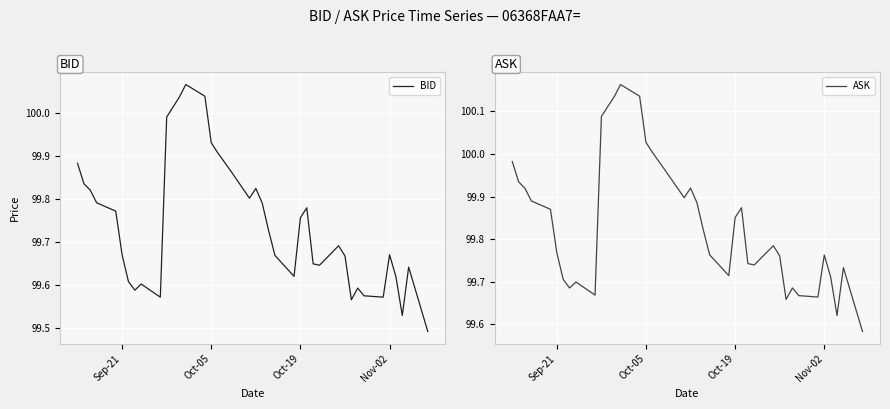

How many interior local valleys does the ASK series have?

8